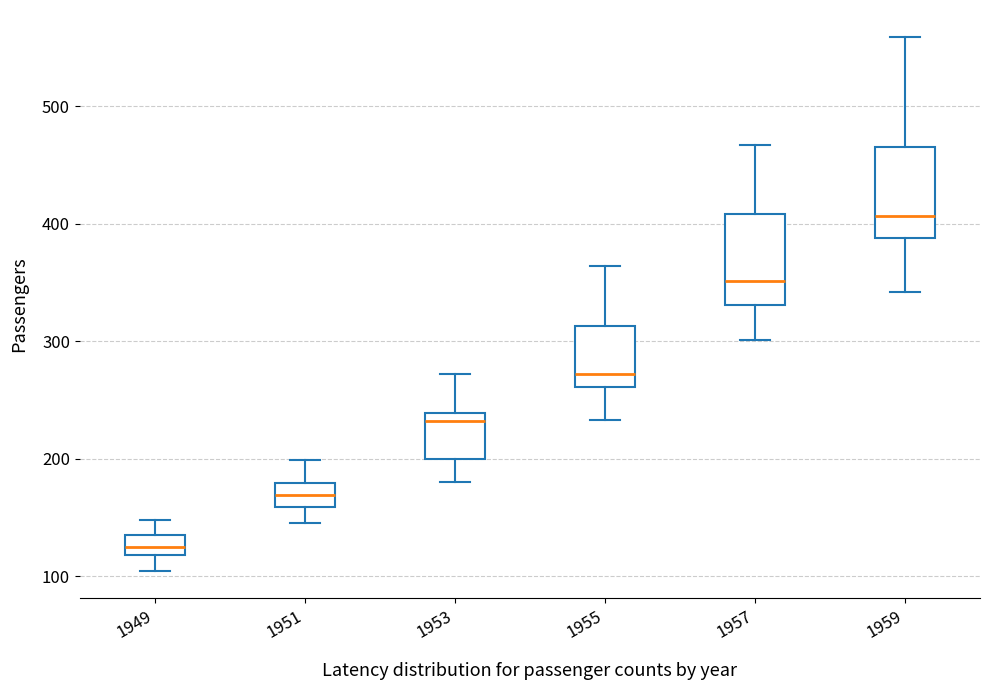

Reading left to right, transcribe this box plot: for each box, give where its median line is, the range the box spans, and where its two whiskers end, as read against the y-axis. The values are not printed on the chart, so give them approximately, as read against the axis.

1949: median 130, box 120 to 140, whiskers 100 to 150
1951: median 170, box 160 to 180, whiskers 150 to 200
1953: median 230, box 200 to 240, whiskers 180 to 270
1955: median 270, box 260 to 310, whiskers 230 to 360
1957: median 350, box 330 to 410, whiskers 300 to 470
1959: median 410, box 390 to 470, whiskers 340 to 560